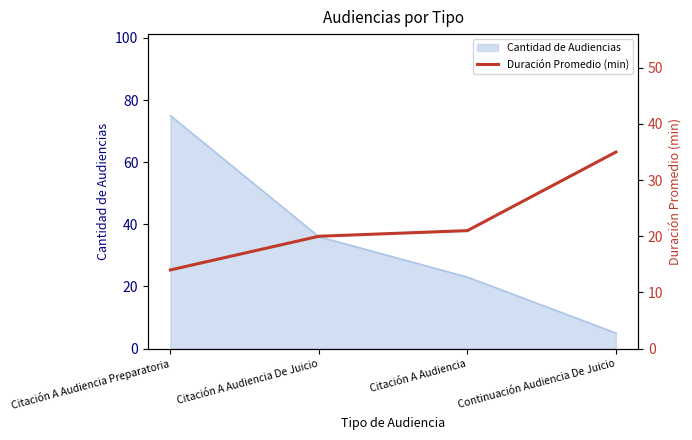

True or false: the data shows 21 at Citación A Audiencia.

True